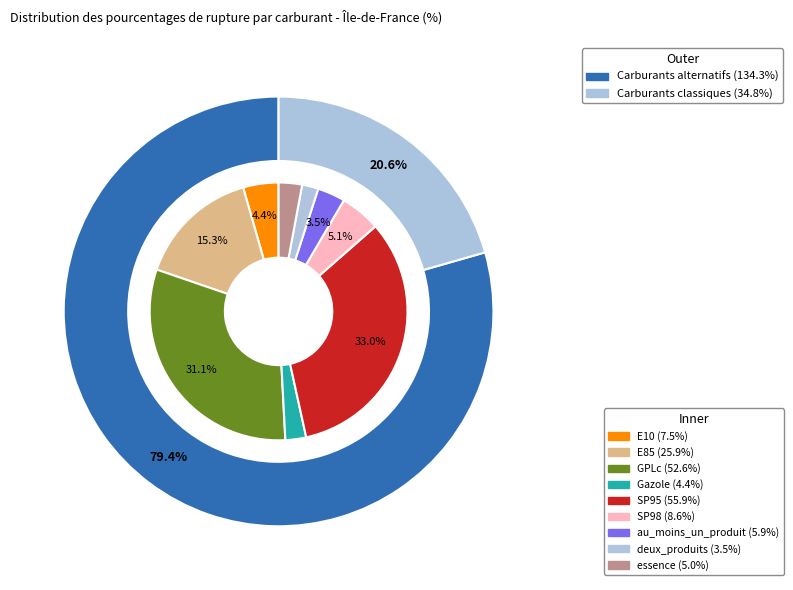

Is it true that E85 is 15% of the pie?

True